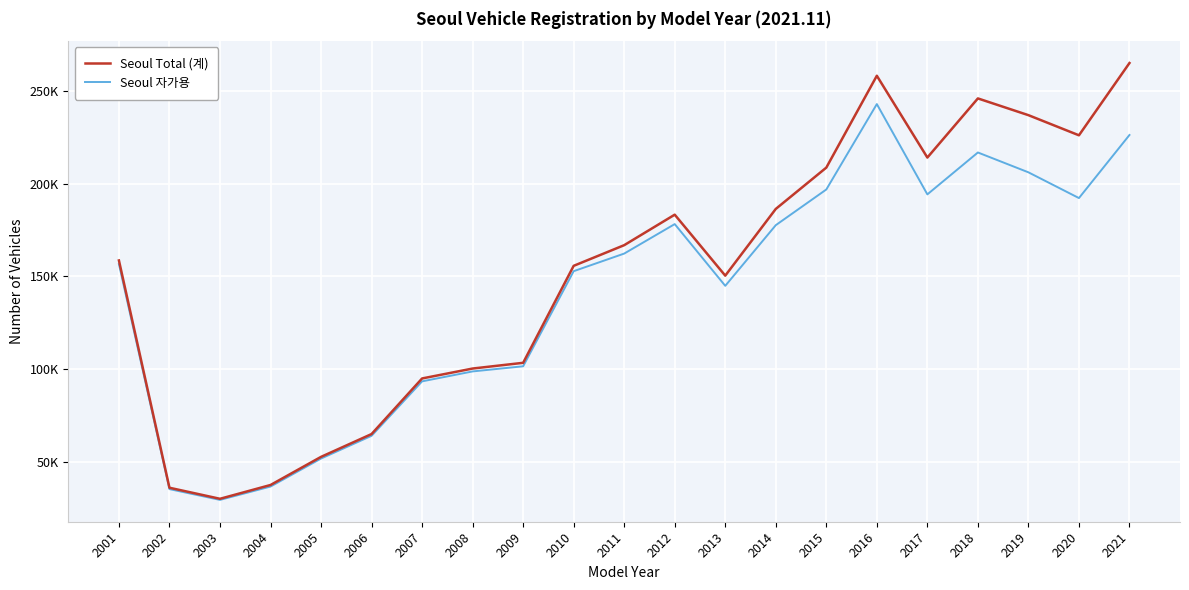

At how many categories does at least one series exceed 183913?

8